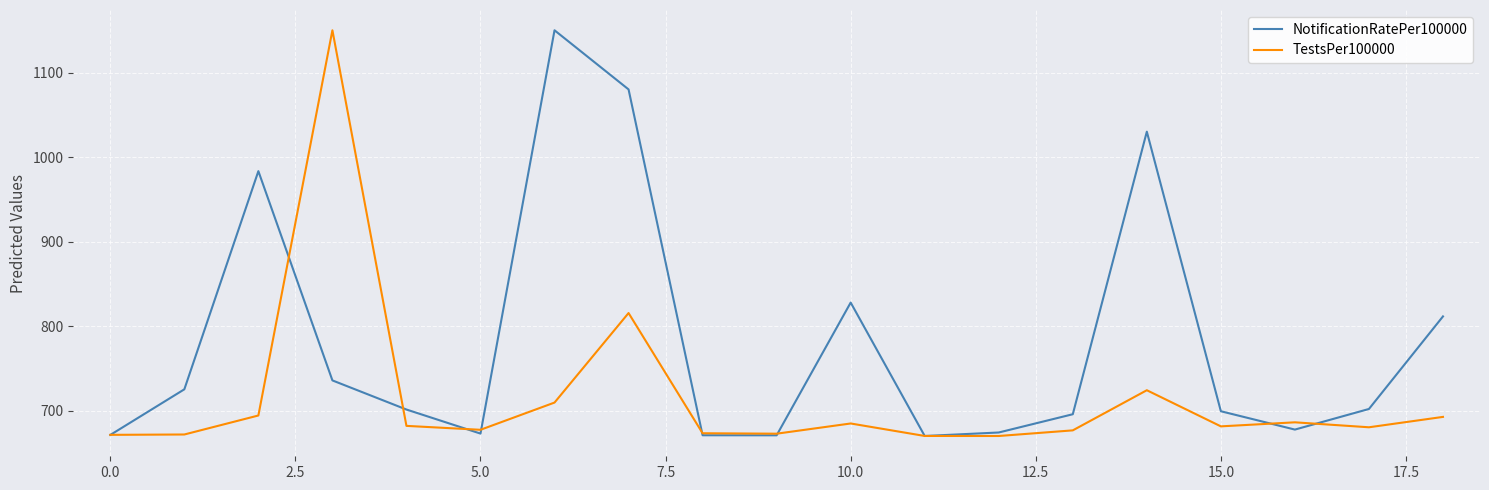

Which series has the largest total across all categories?

NotificationRatePer100000